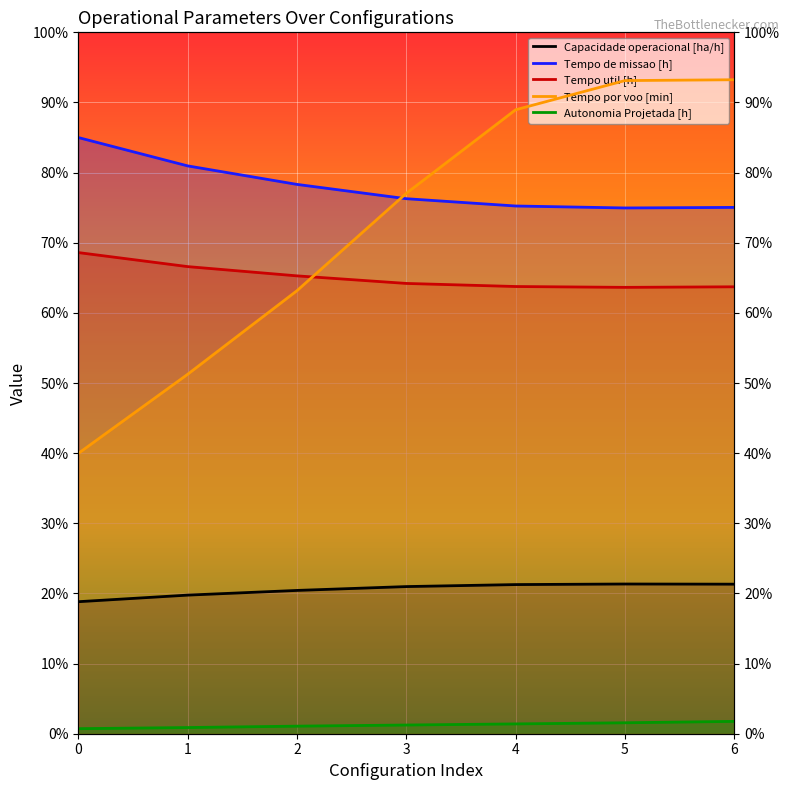

True or false: Autonomia Projetada [h] has more than 0 interior local peaks.

False